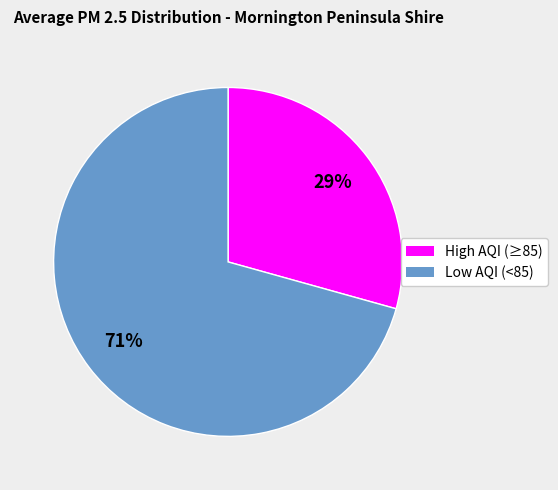

To the nearest percent, what is the average slice percentage?

50%